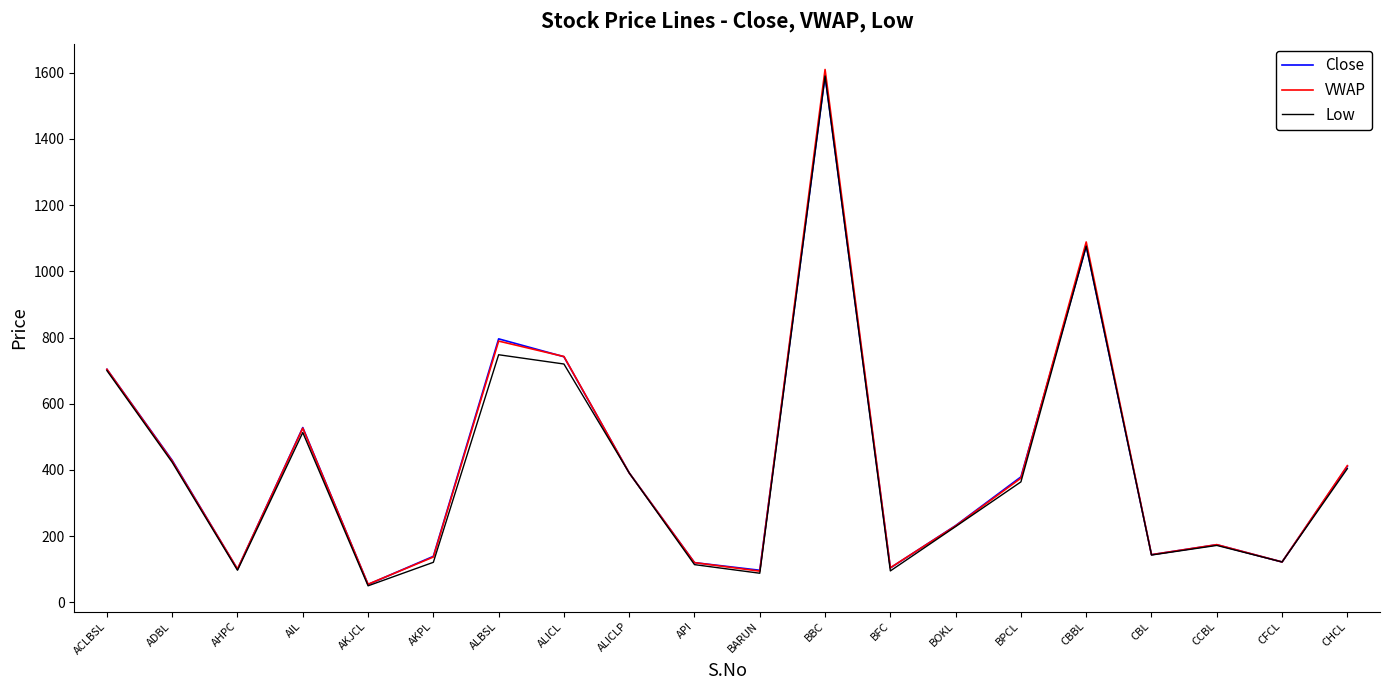

What is the total value across all series at AHPC?

297.8